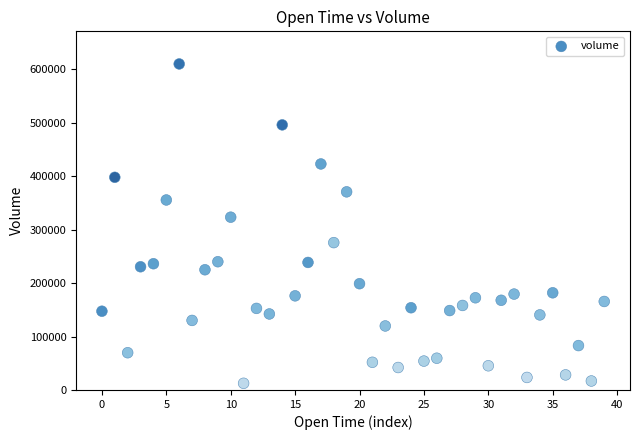

What is the range of Y values (max minus min)?

597865